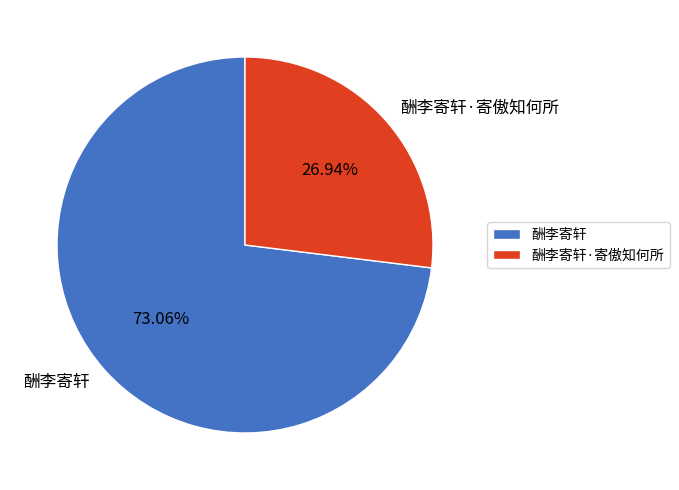

Between 酬李寄轩 and 酬李寄轩·寄傲知何所, which is larger?

酬李寄轩